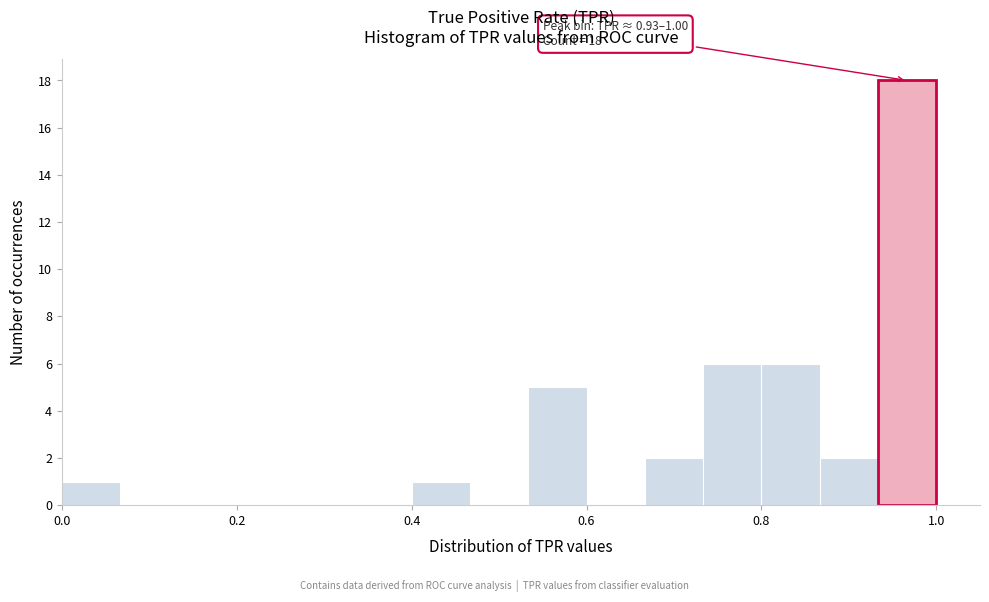

Around what value on the x-axis is the tallest bar? Give the approximate position of its centre, as read against the axis.

0.96